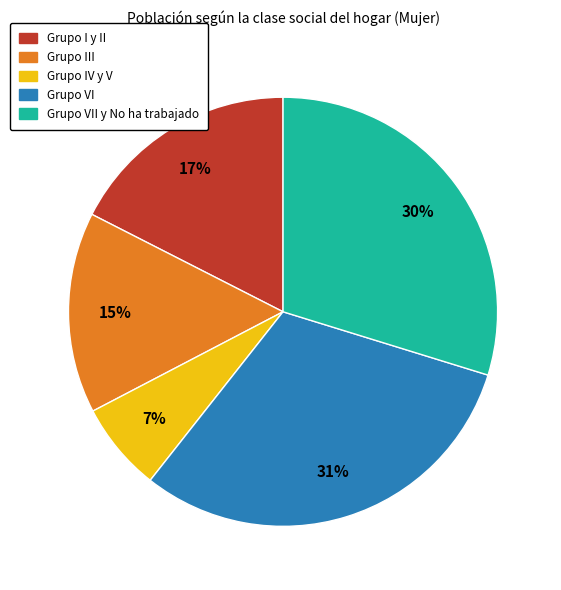

To the nearest percent, what is the difference between the largest and smallest slice percentages?

24%